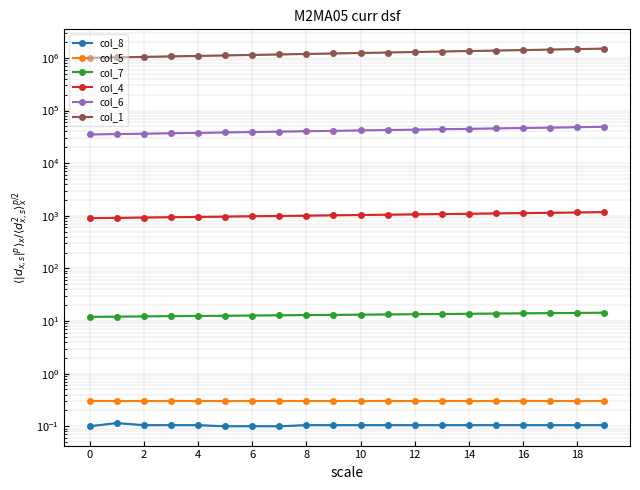

Count the number of categories in the chart.

20